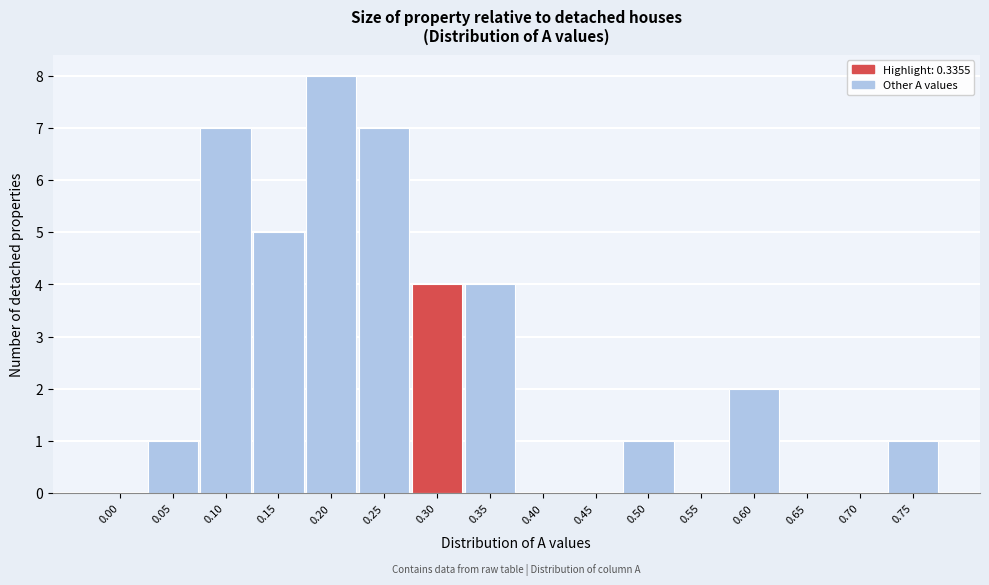

Reading right to left, extract all data points from this chart.

0.75=1	0.70=0	0.65=0	0.60=2	0.55=0	0.50=1	0.45=0	0.40=0	0.35=4	0.30=4	0.25=7	0.20=8	0.15=5	0.10=7	0.05=1	0.00=0